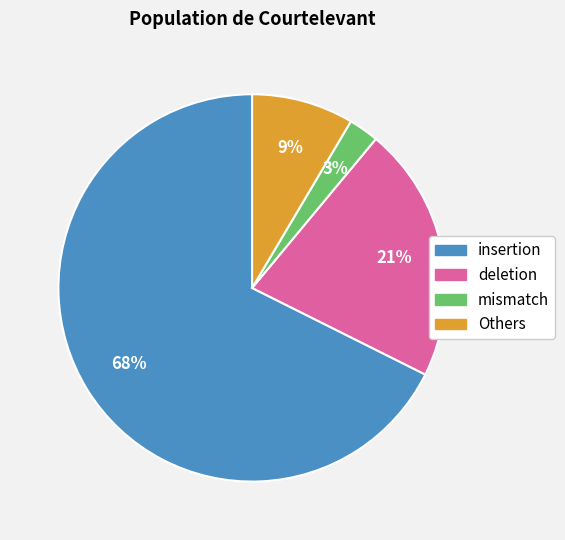

Is the sum of insertion and Others greater than half?

Yes